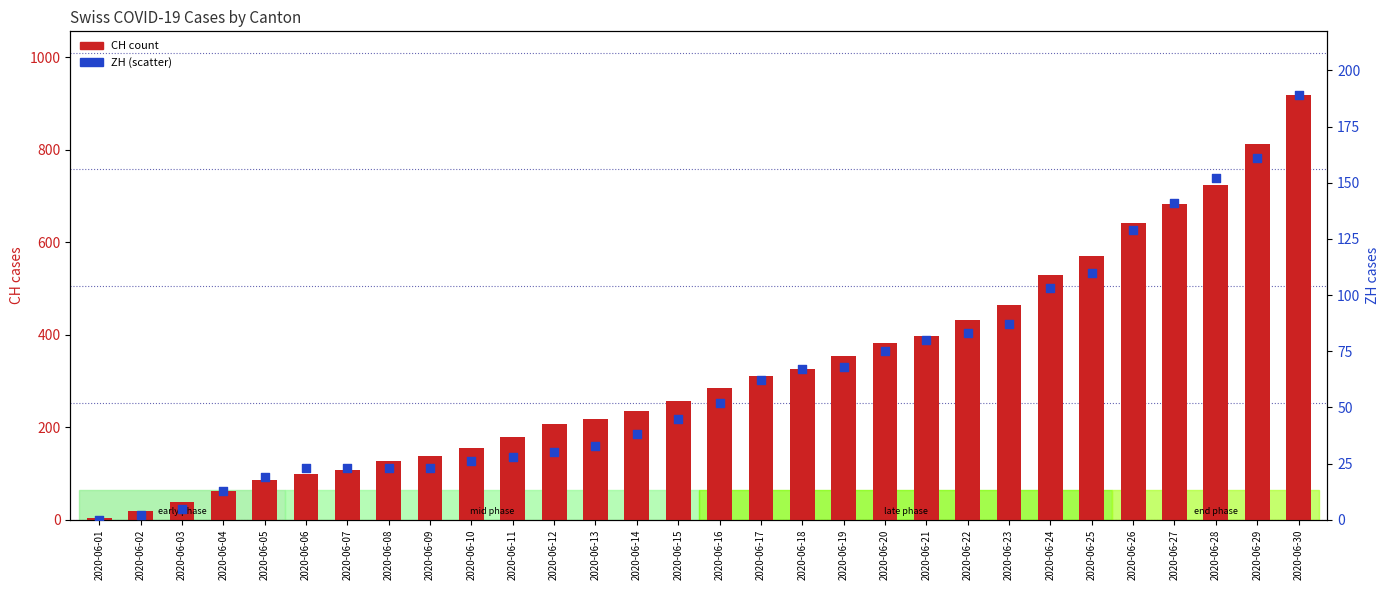

Which series has the largest Y range (max minus min)?

CH (count)